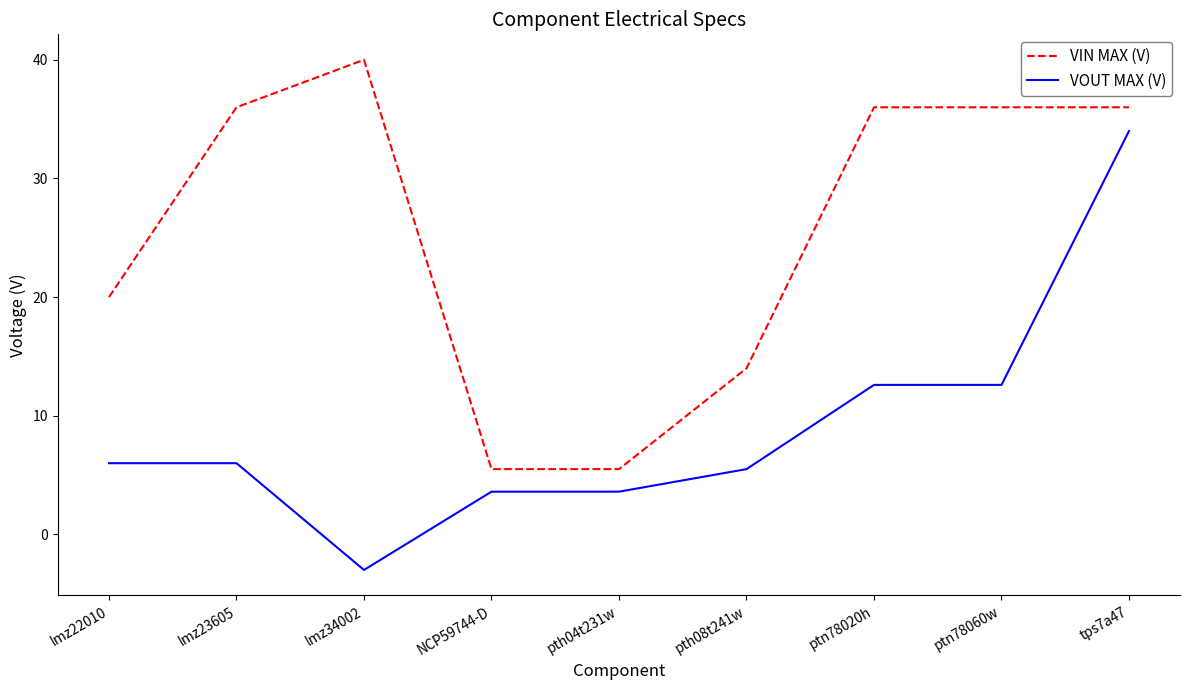

How many positive values does the VOUT MAX (V) series have?

8